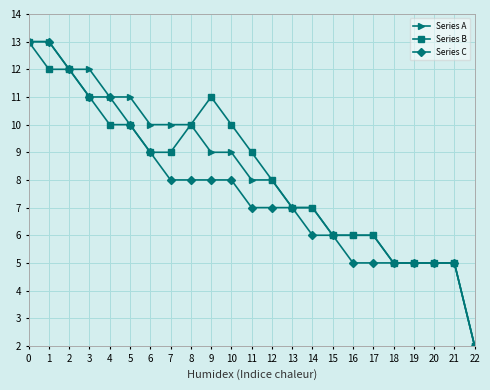

What value does the Series B series have at 7?

9